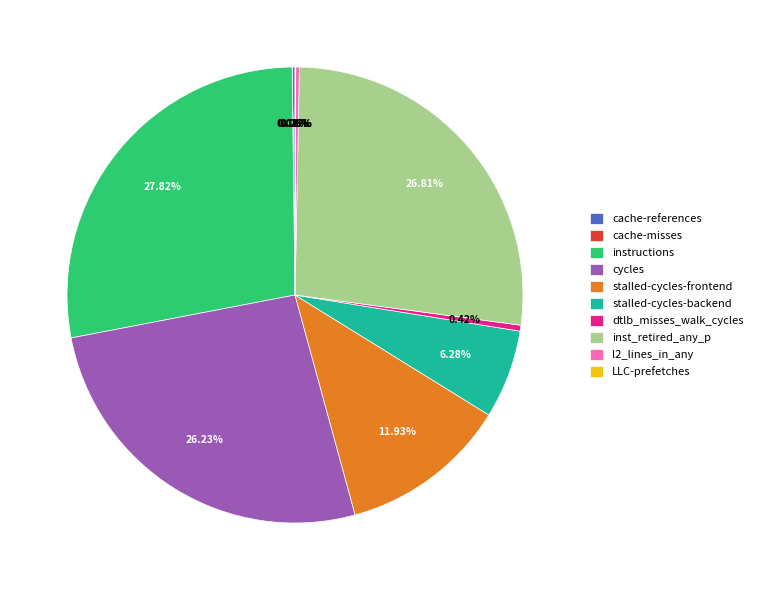

To the nearest percent, what percentage of the pie is instructions?

28%